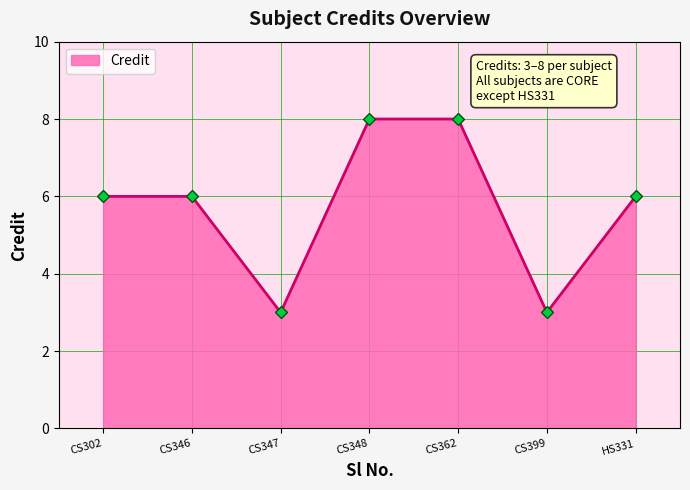

Is it true that the value at CS362 is 5?

False